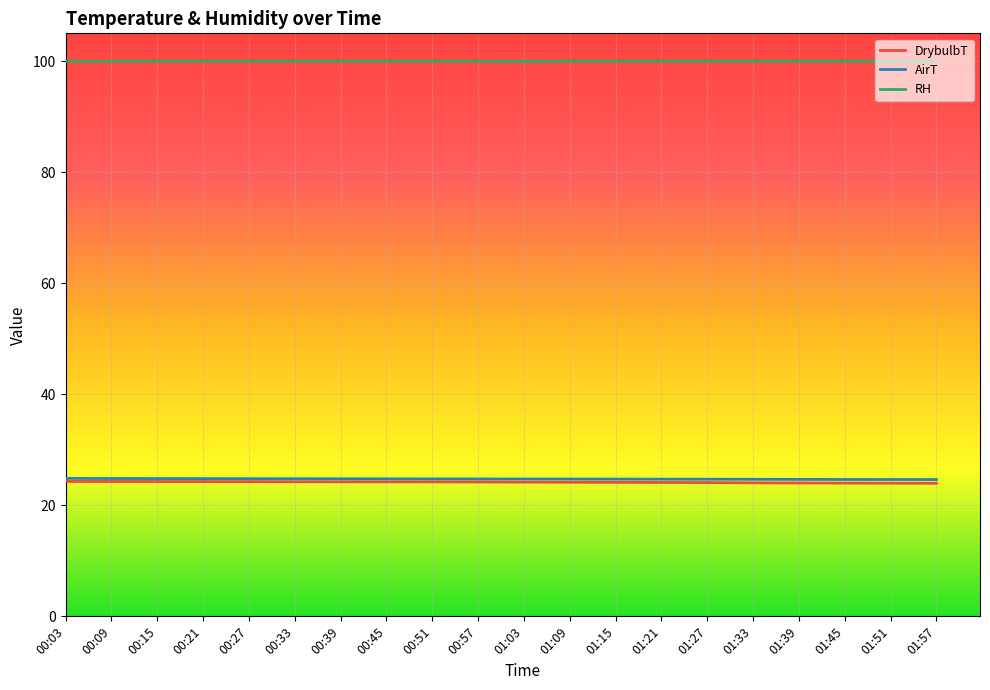

What is the minimum value shown in the chart?

24.0